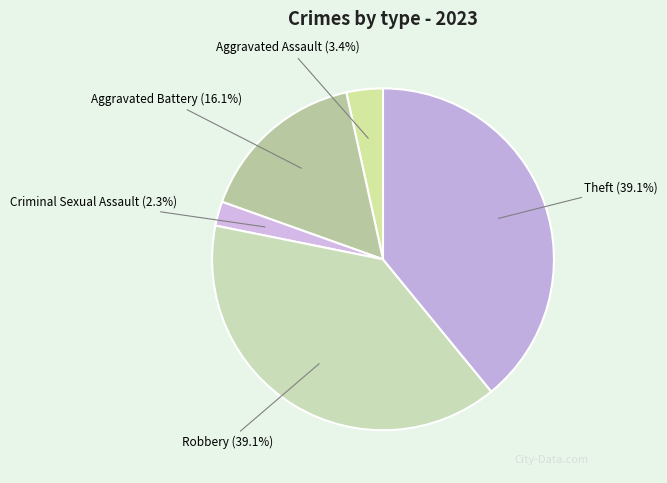

What is the ratio of the value at Robbery to the value at Theft?

1.0